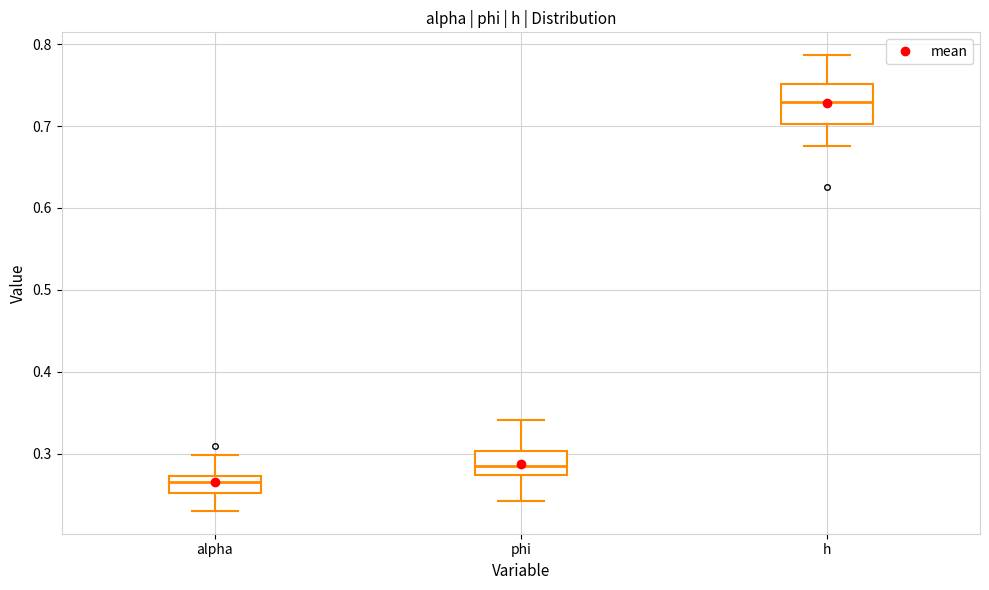

Reading left to right, transcribe this box plot: for each box, give where its median line is, the range the box spans, and where its two whiskers end, as read against the y-axis. The values are not printed on the chart, so give them approximately, as read against the axis.

alpha: median 0.27 (just below the box's upper edge), box 0.25 to 0.27, whiskers 0.23 to 0.30
phi: median 0.29, box 0.27 to 0.30, whiskers 0.24 to 0.34
h: median 0.73, box 0.70 to 0.75, whiskers 0.68 to 0.79